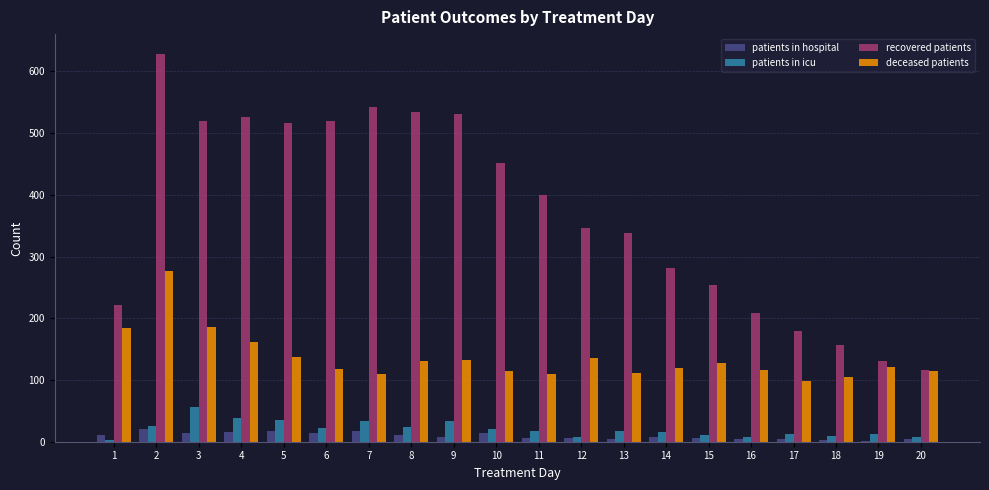

How many groups of bars are there?

20